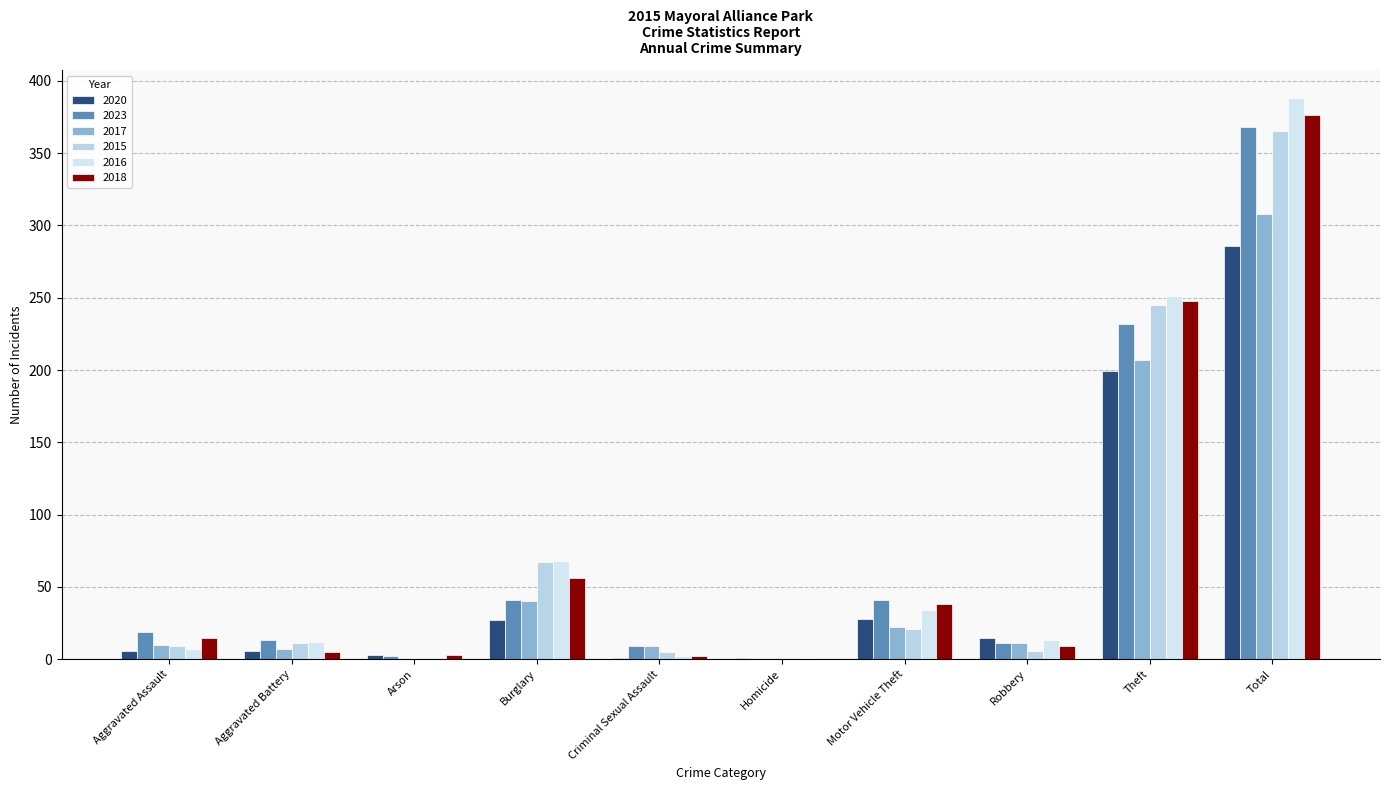

The value of 2018 at Robbery is 9. True or false?

True